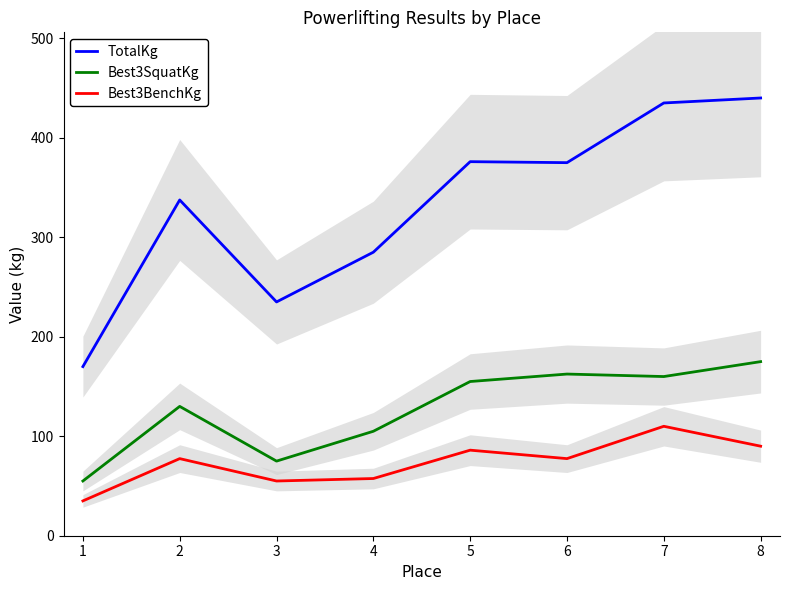

What is the maximum value shown in the chart?

440.0